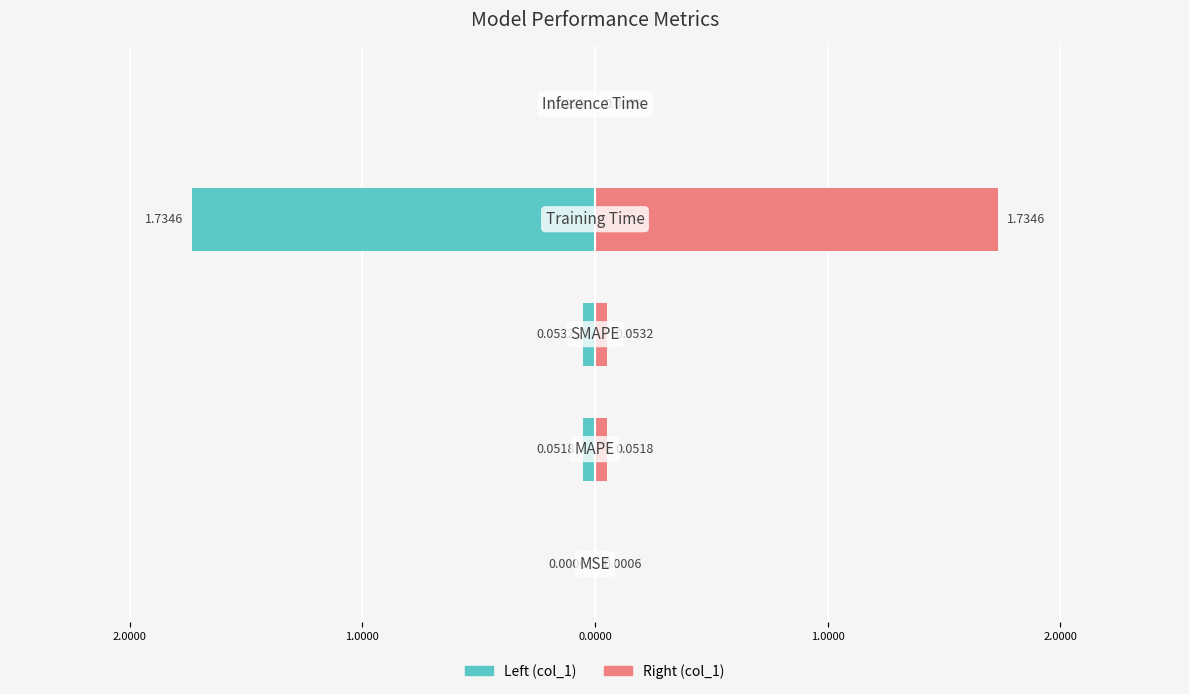

Is the value of col_1 (left) at 3.0000 greater than the value of col_1 (right) at 3.0000?

No